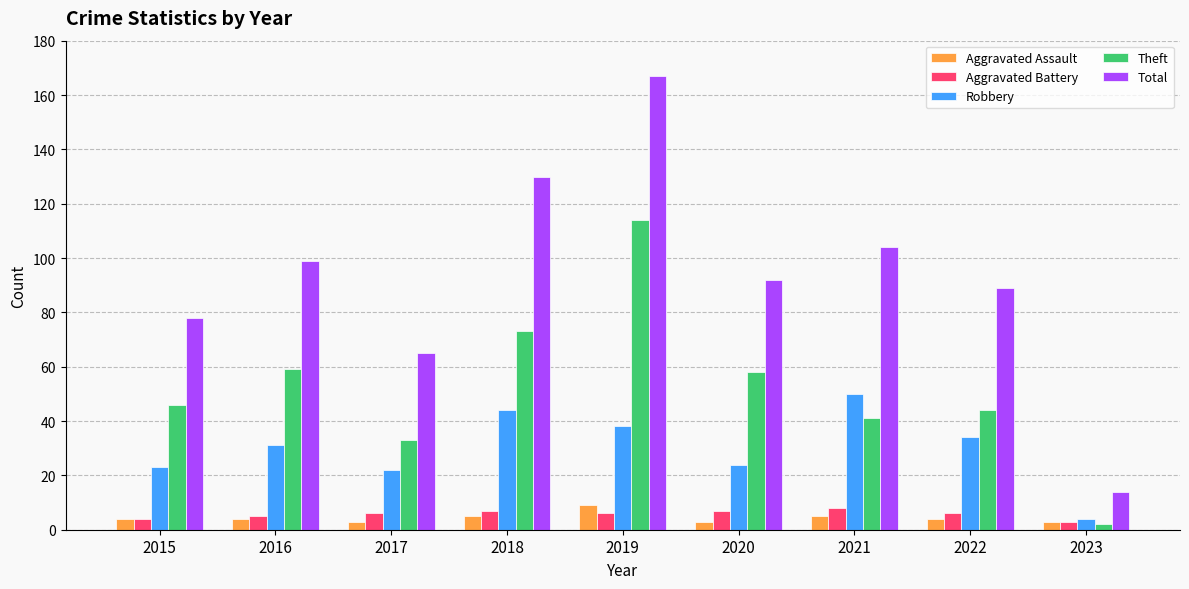

Which series has the largest range (max minus min)?

Total